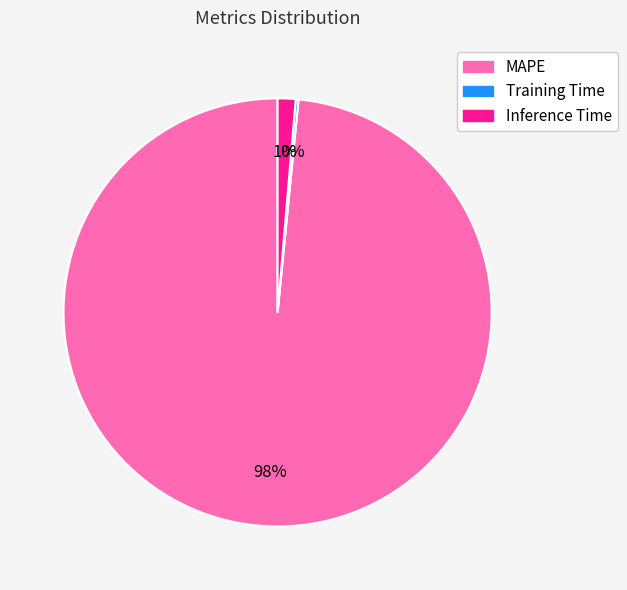

What is the largest slice in the pie chart?

MAPE